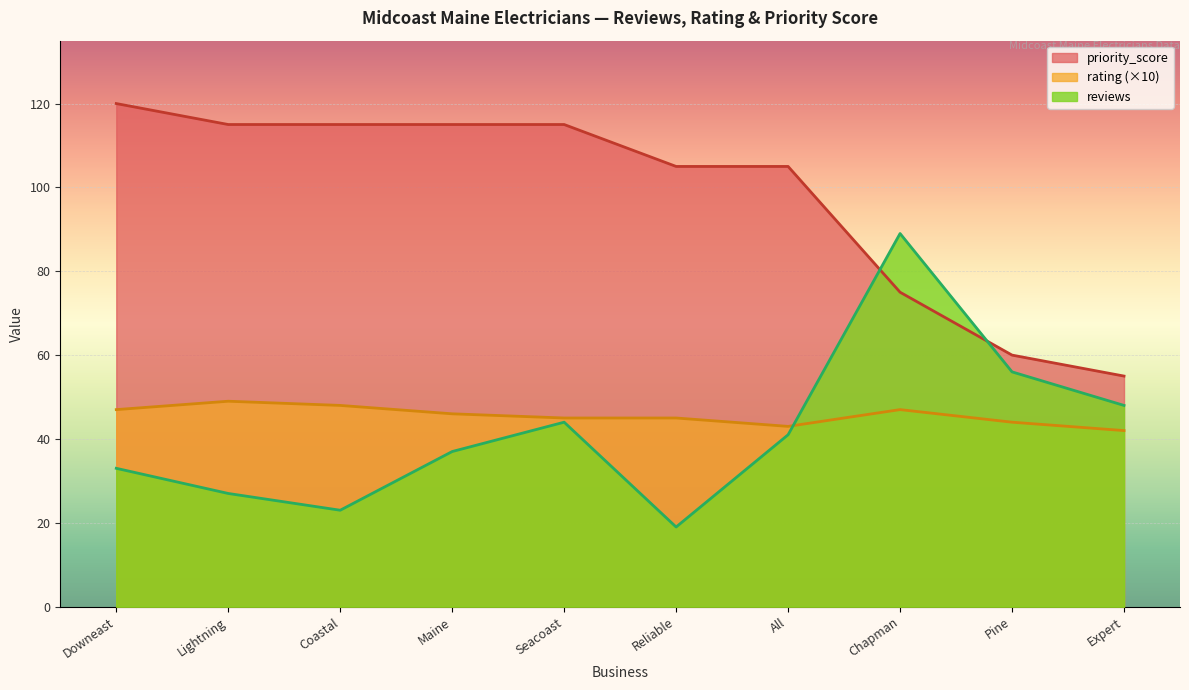

The priority_score series shows 75 at Chapman. True or false?

True